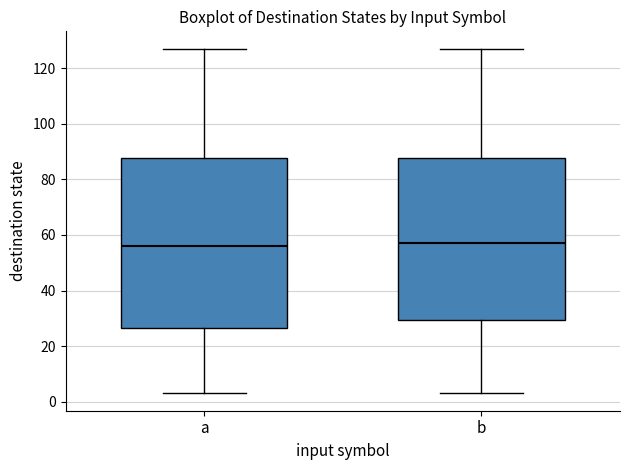

Reading left to right, transcribe this box plot: for each box, give where its median line is, the range the box spans, and where its two whiskers end, as read against the y-axis. The values are not printed on the chart, so give them approximately, as read against the axis.

a: median 56, box 26 to 88, whiskers 4 to 128
b: median 58, box 30 to 88, whiskers 4 to 128